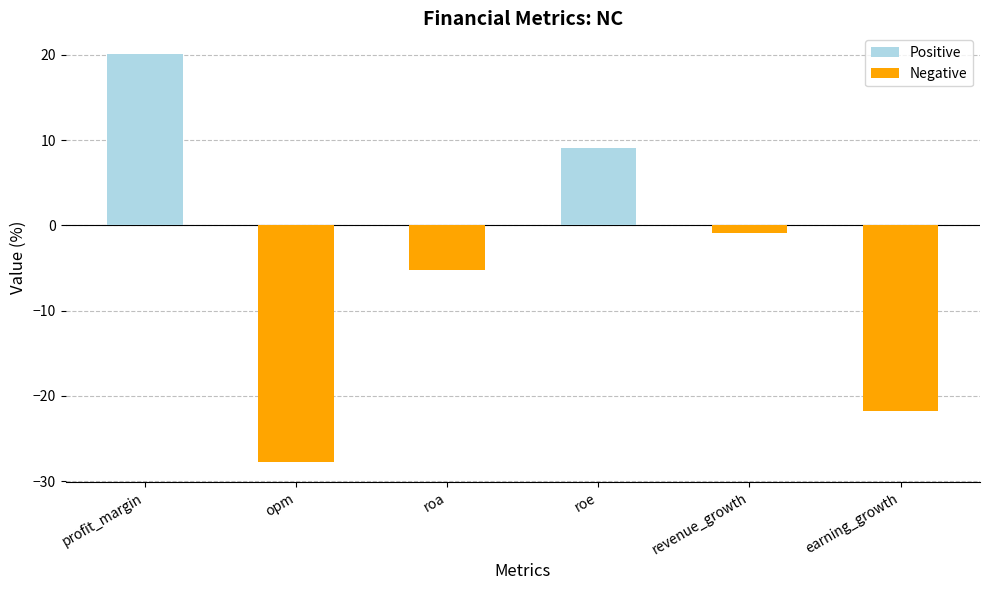

What is the label of the 5th bar from the right?

opm